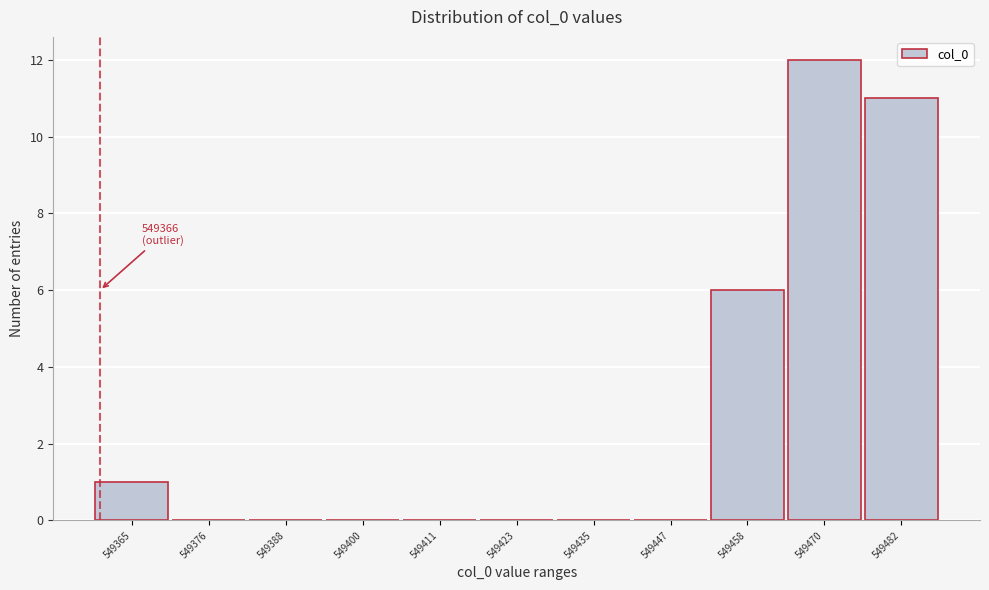

Reading left to right, transcribe all the data shown in this chart.

549365=1	549376=0	549388=0	549400=0	549411=0	549423=0	549435=0	549447=0	549458=6	549470=12	549482=11